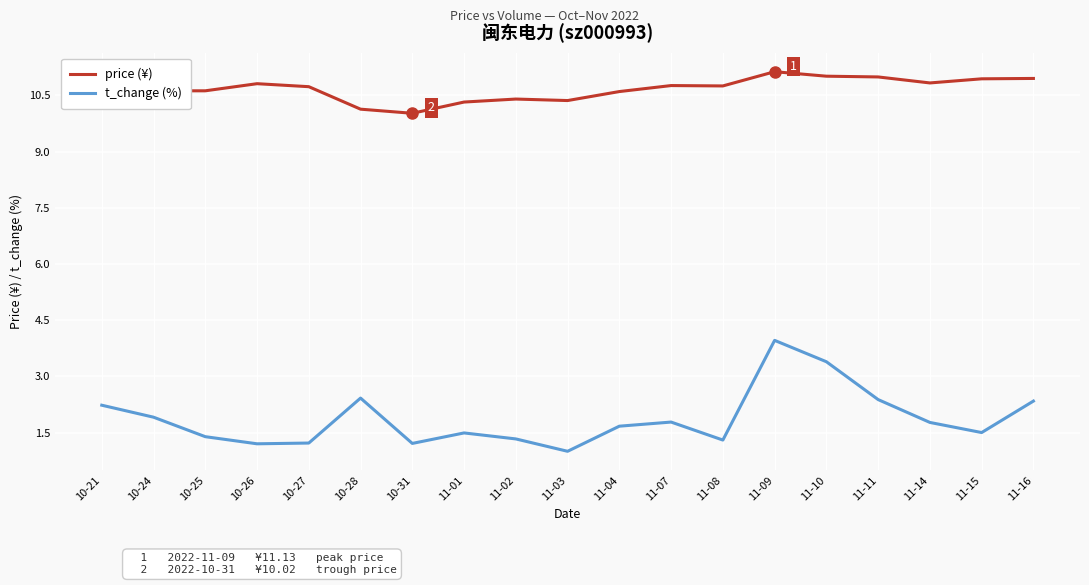

The value of t_change (%) at 11-09 is 4.0. True or false?

True